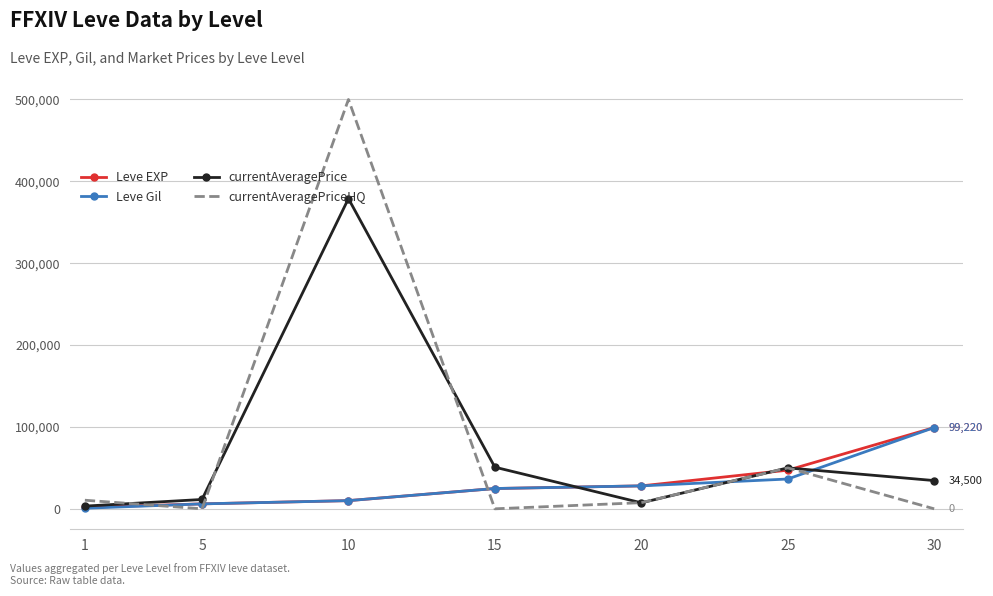

What is the greatest value displayed?

500000